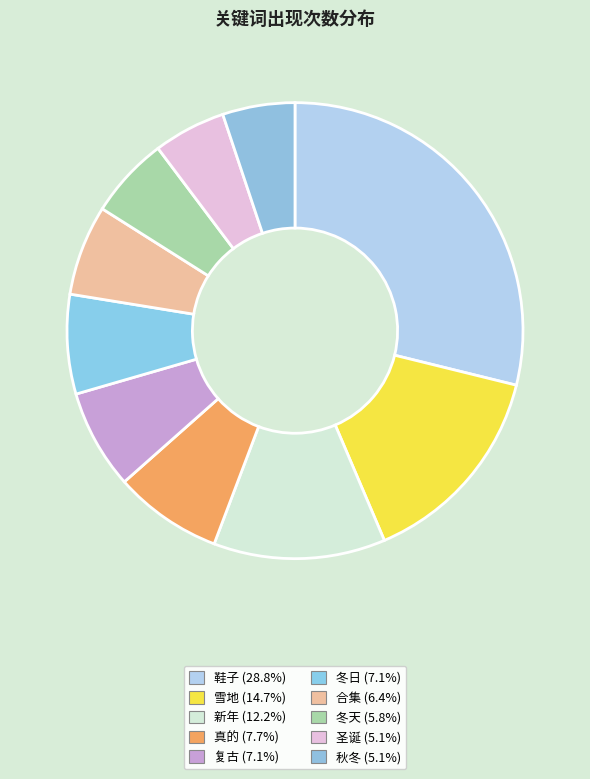

True or false: 鞋子 accounts for 29% of the total.

True